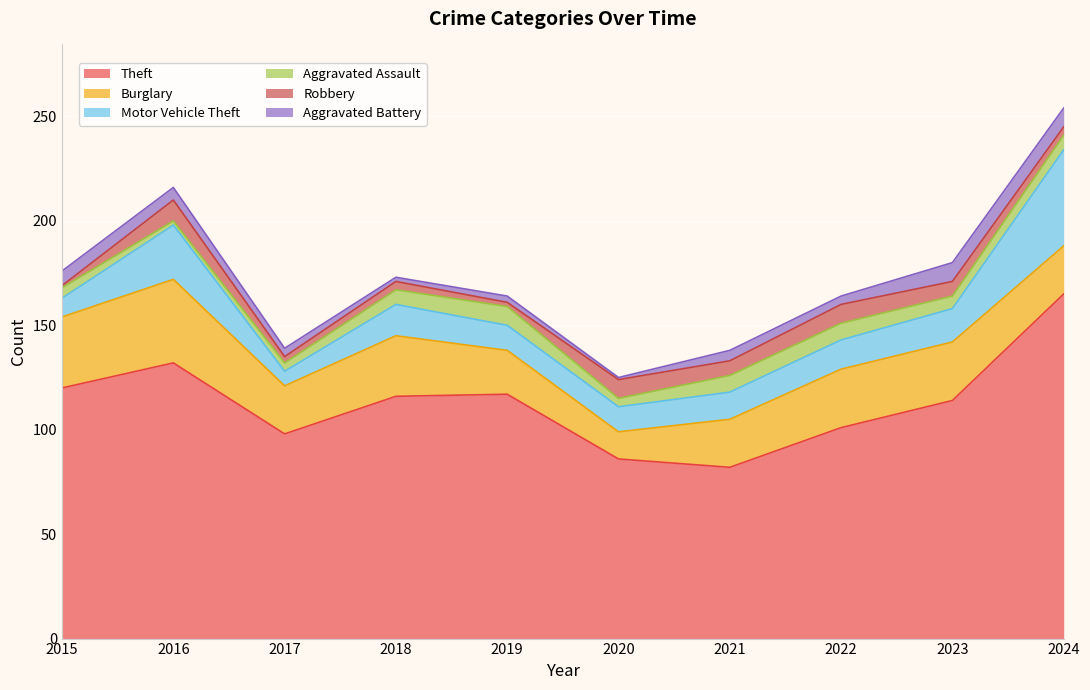

What is the difference between the Aggravated Assault values at 2016 and 2022?

6